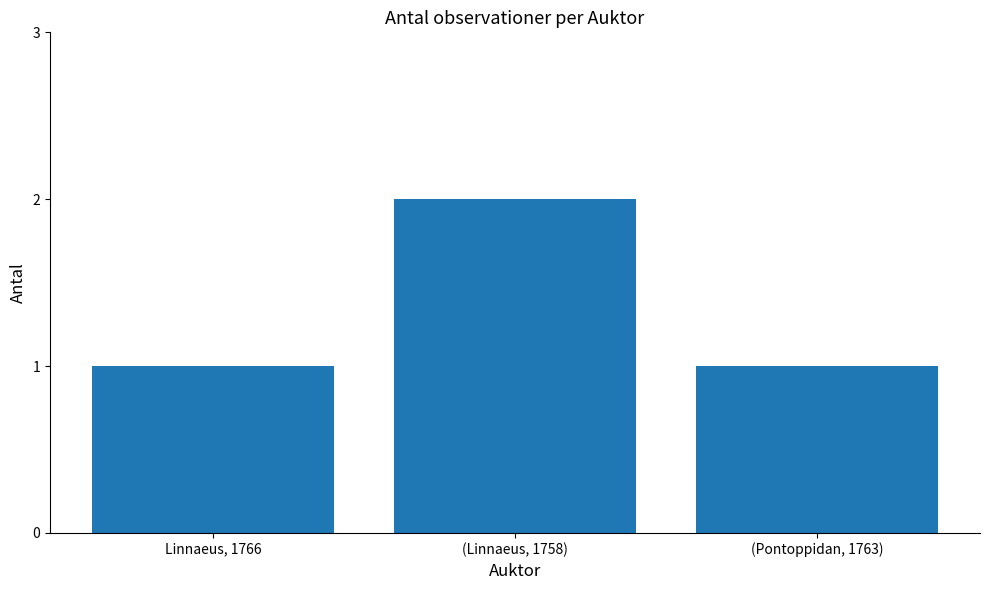

What is the sum of all values?

4